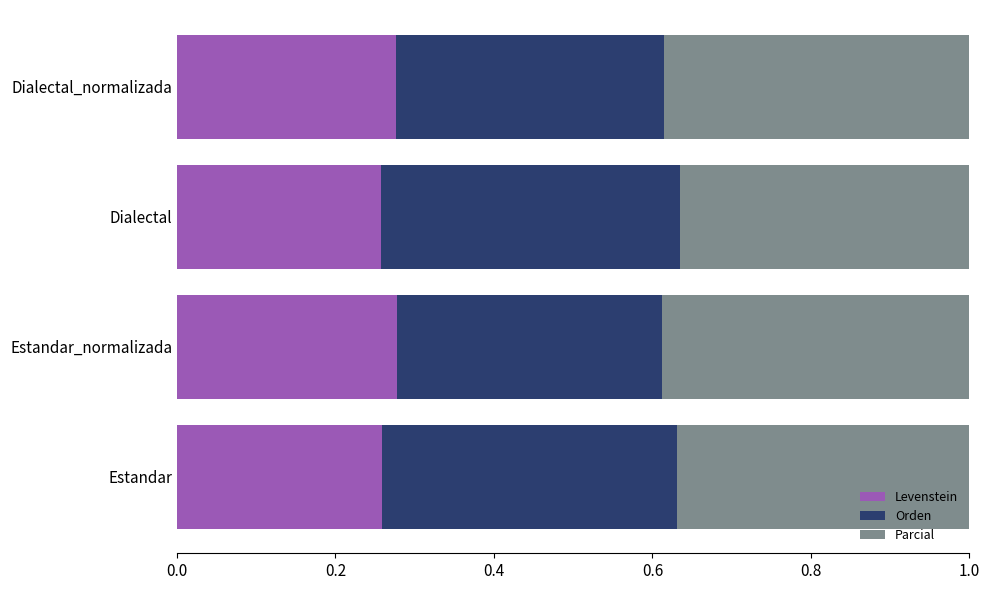

The Levenstein series shows 0.4 at Estandar_normalizada. True or false?

False